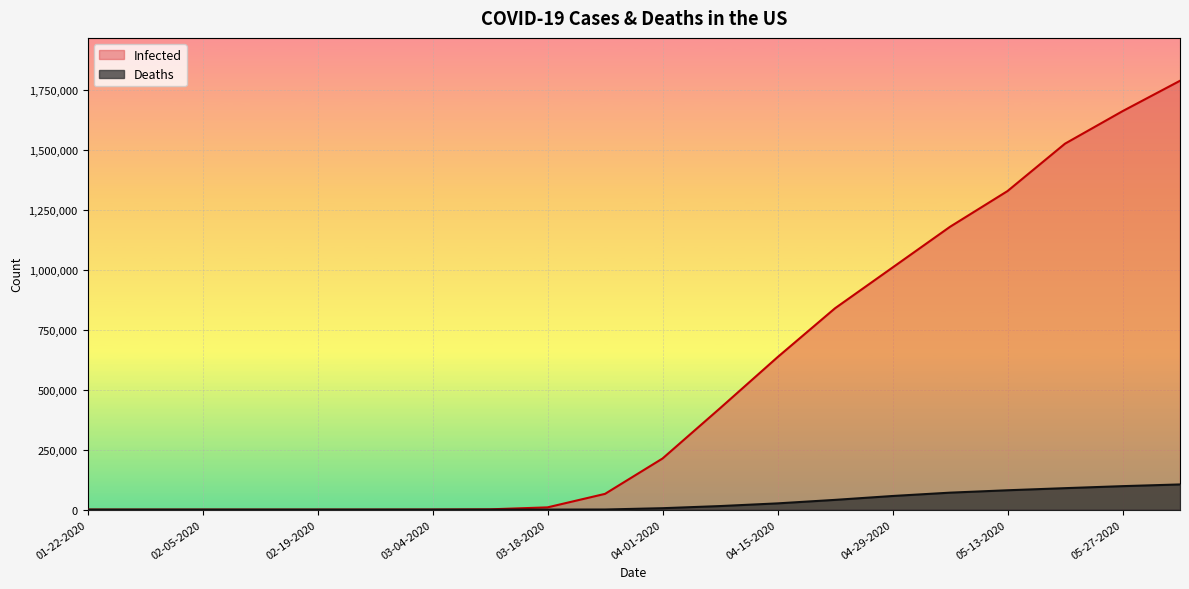

What is the total value across all series at 05-13-2020?

1410586